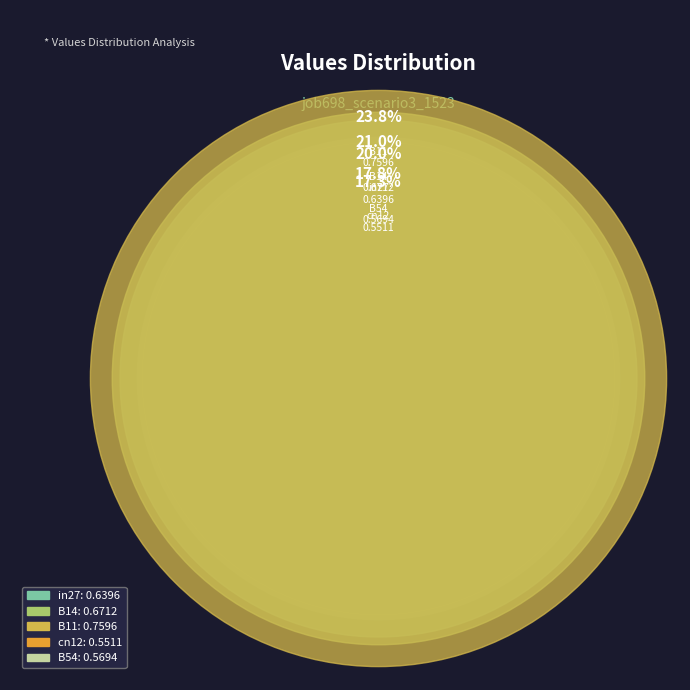

To the nearest percent, what is the average slice percentage?

20%